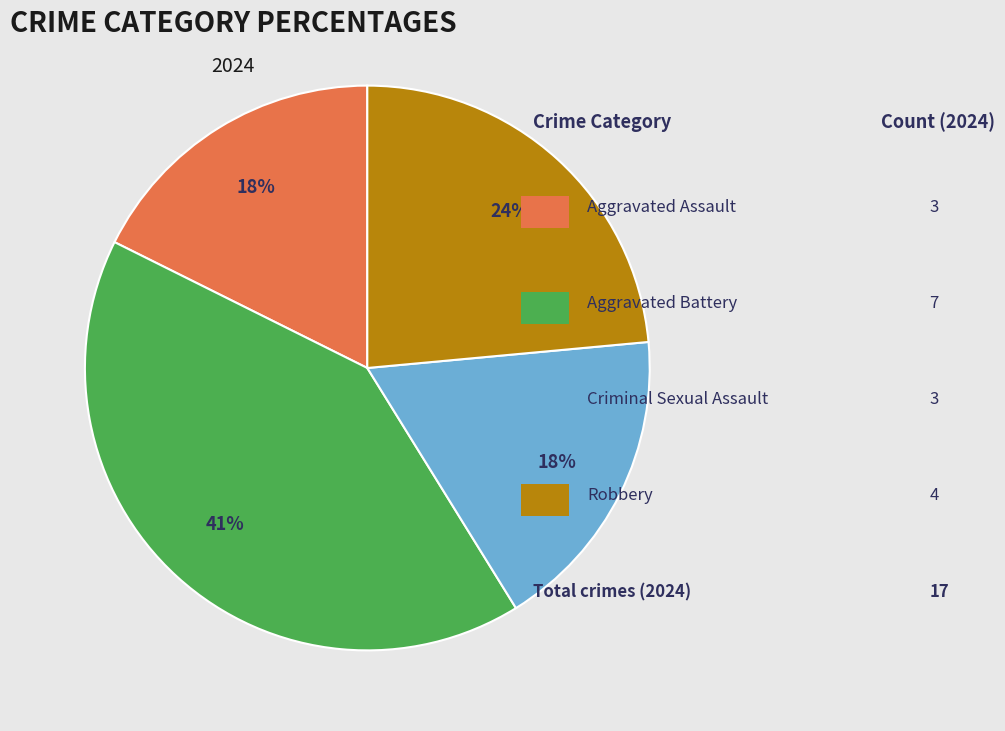

To the nearest percent, what percentage of the pie is Robbery?

24%